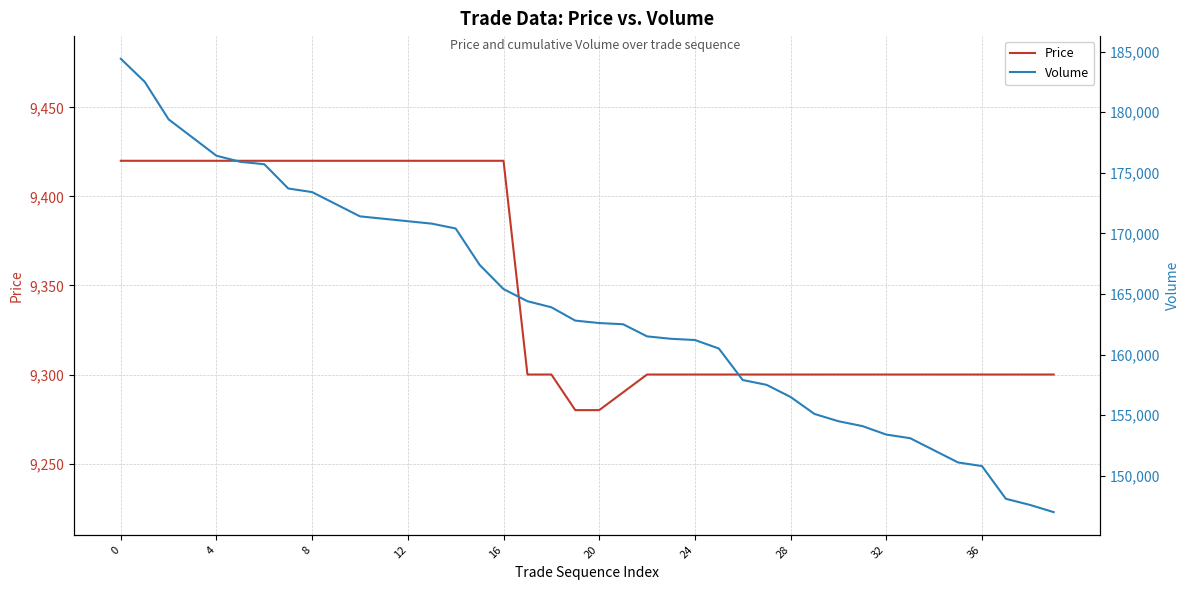

What is the average value of the Volume series?

163970